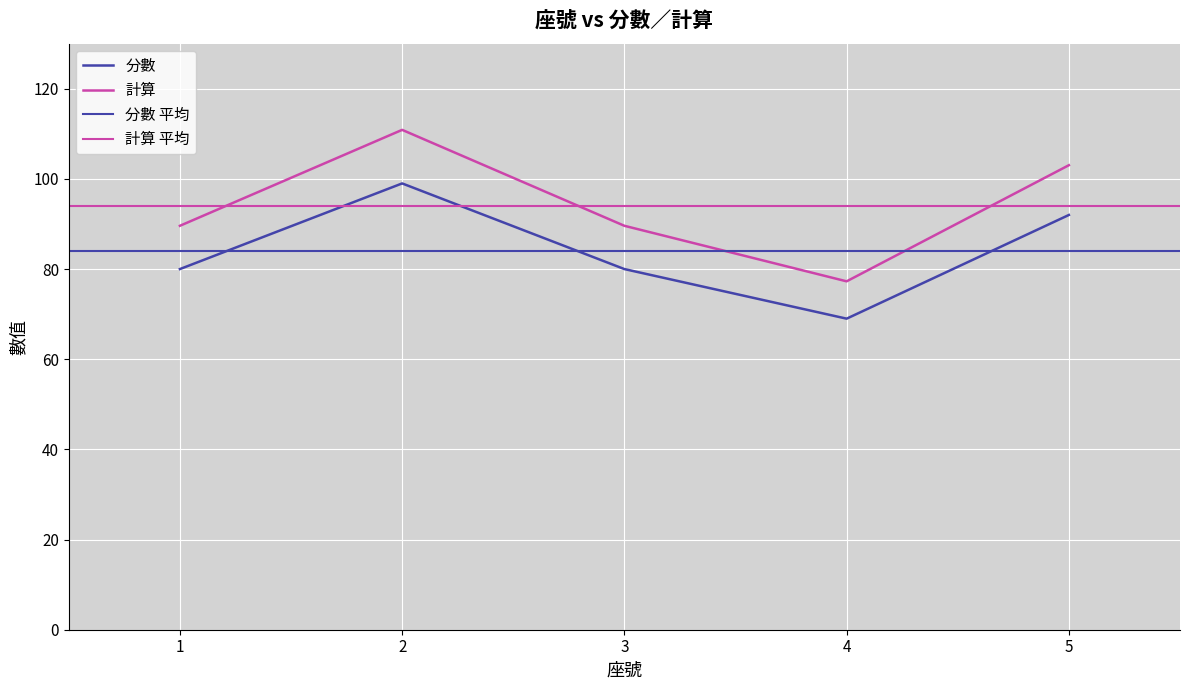

True or false: 計算 has a value of 103.0 at 5.

True